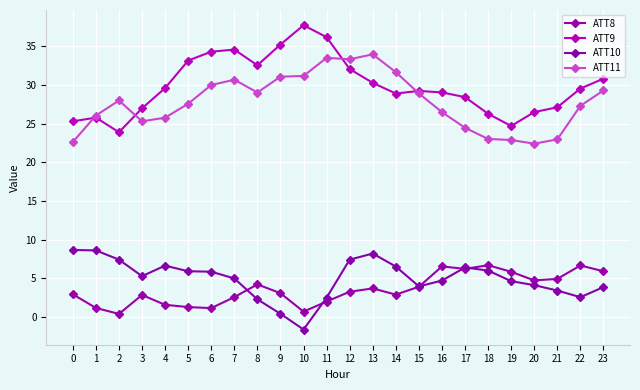

Rank the series by their maximum value, from highest to lowest.

ATT9, ATT11, ATT10, ATT8